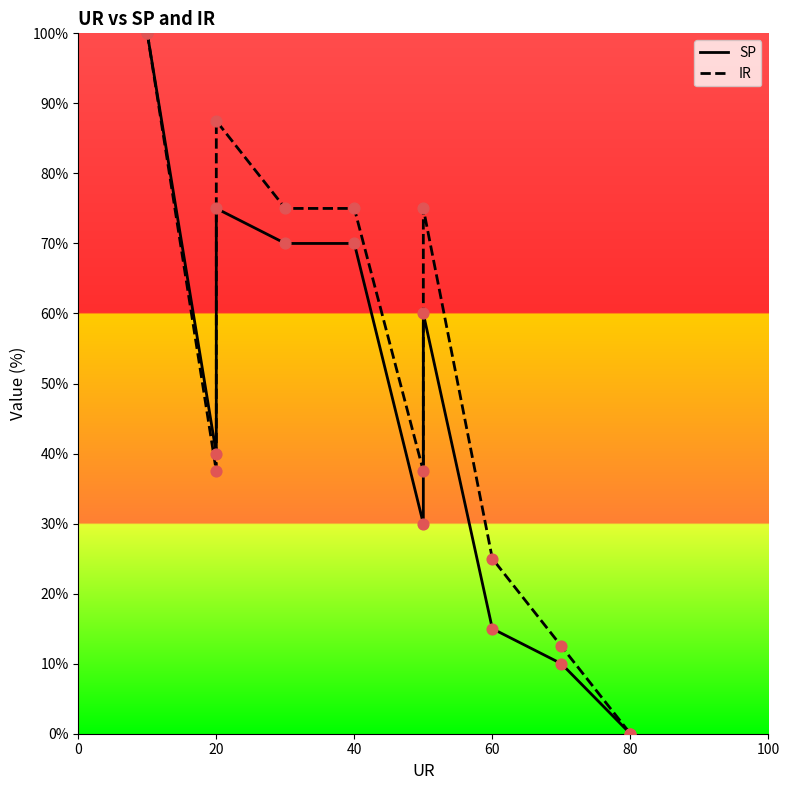

Is the value of SP at 8 greater than the value of IR at 40?

No